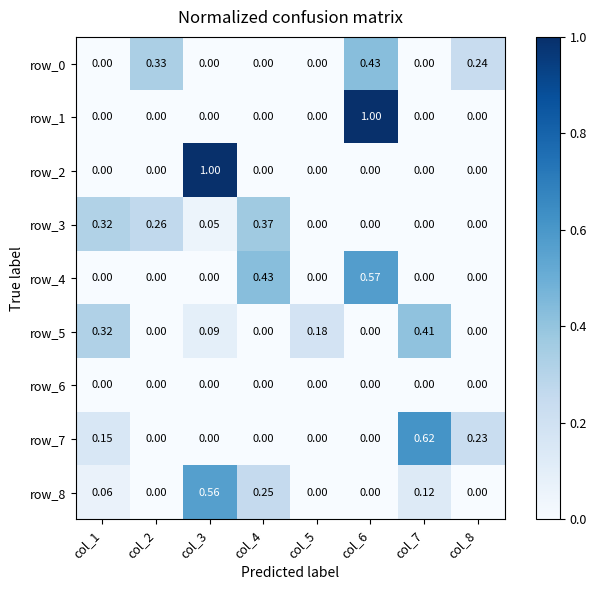

What is the sum of the row_2 values at col_4 and col_3?

1.0